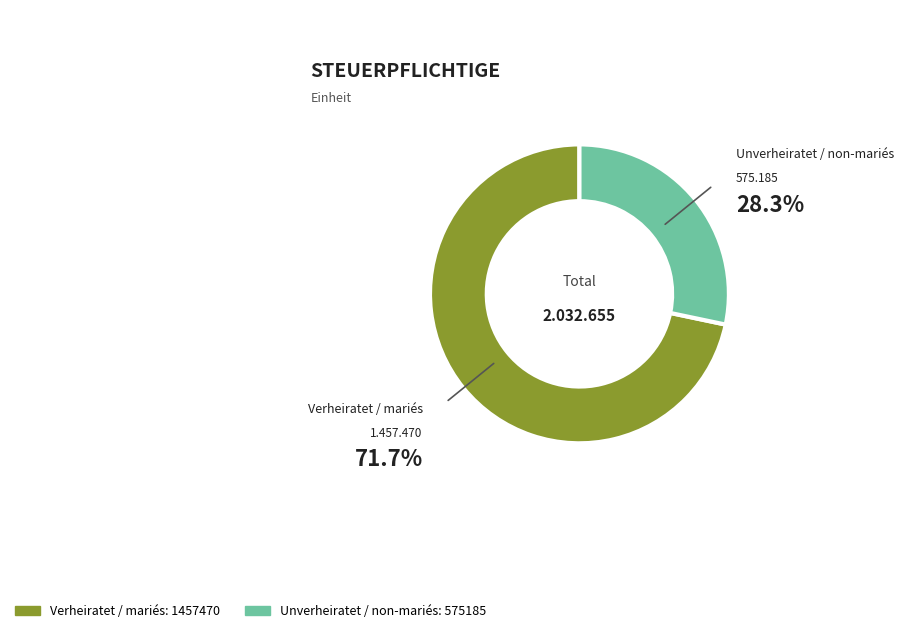

What is the largest slice in the pie chart?

Verheiratet / mariés